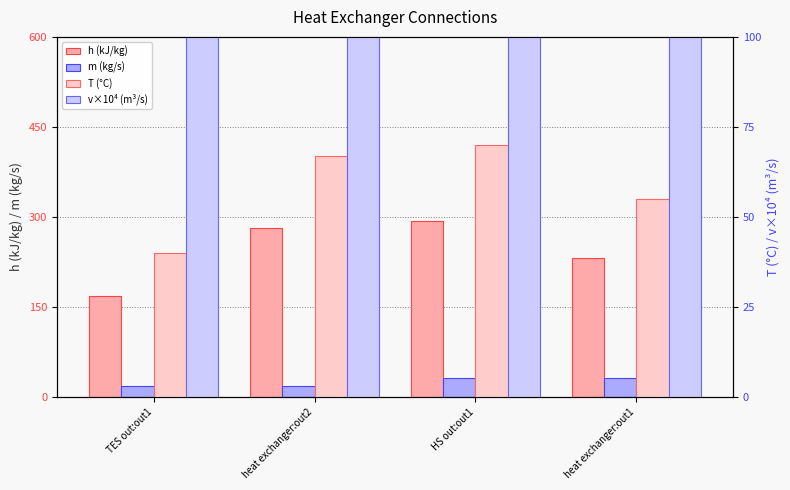

Which series has the widest spread of values?

v×10⁴ (m³/s)